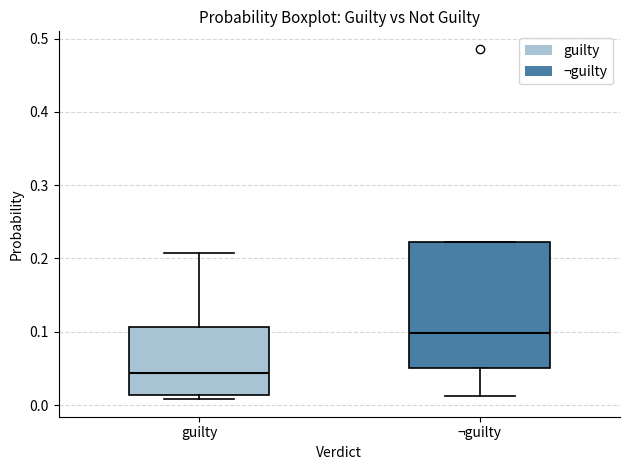

Reading left to right, transcribe this box plot: for each box, give where its median line is, the range the box spans, and where its two whiskers end, as read against the y-axis. The values are not printed on the chart, so give them approximately, as read against the axis.

guilty: median 0.04, box 0.01 to 0.11, whiskers 0.01 (just below the box's lower edge) to 0.21
¬guilty: median 0.10, box 0.05 to 0.22, whiskers 0.01 to 0.22